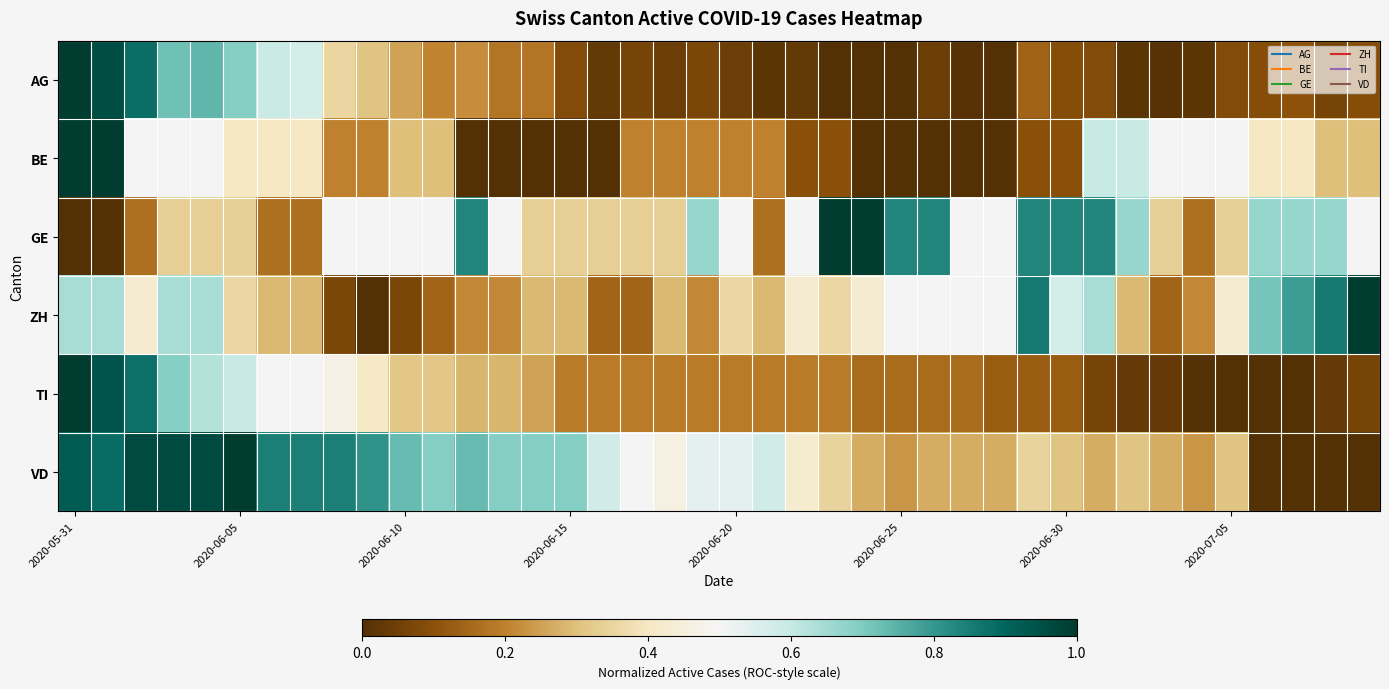

How many series are shown in this chart?

6